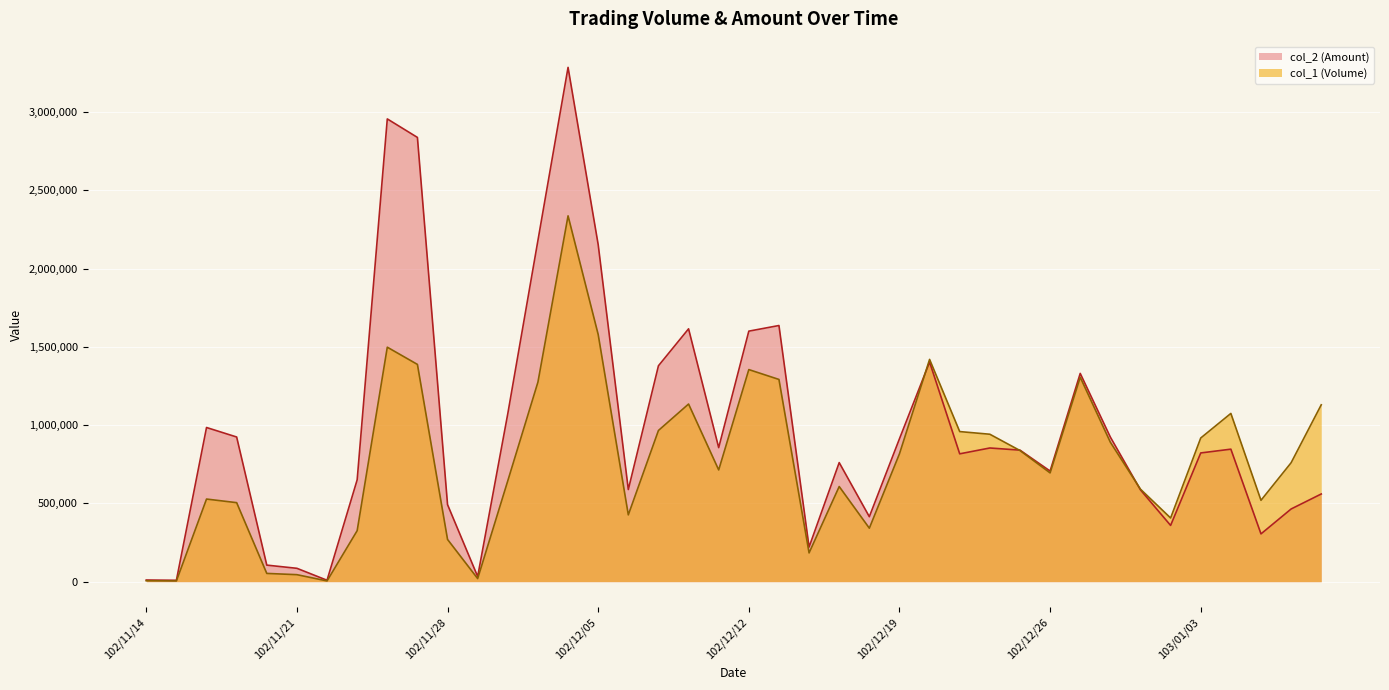

How many interior local peaks does the col_1 series have?

9